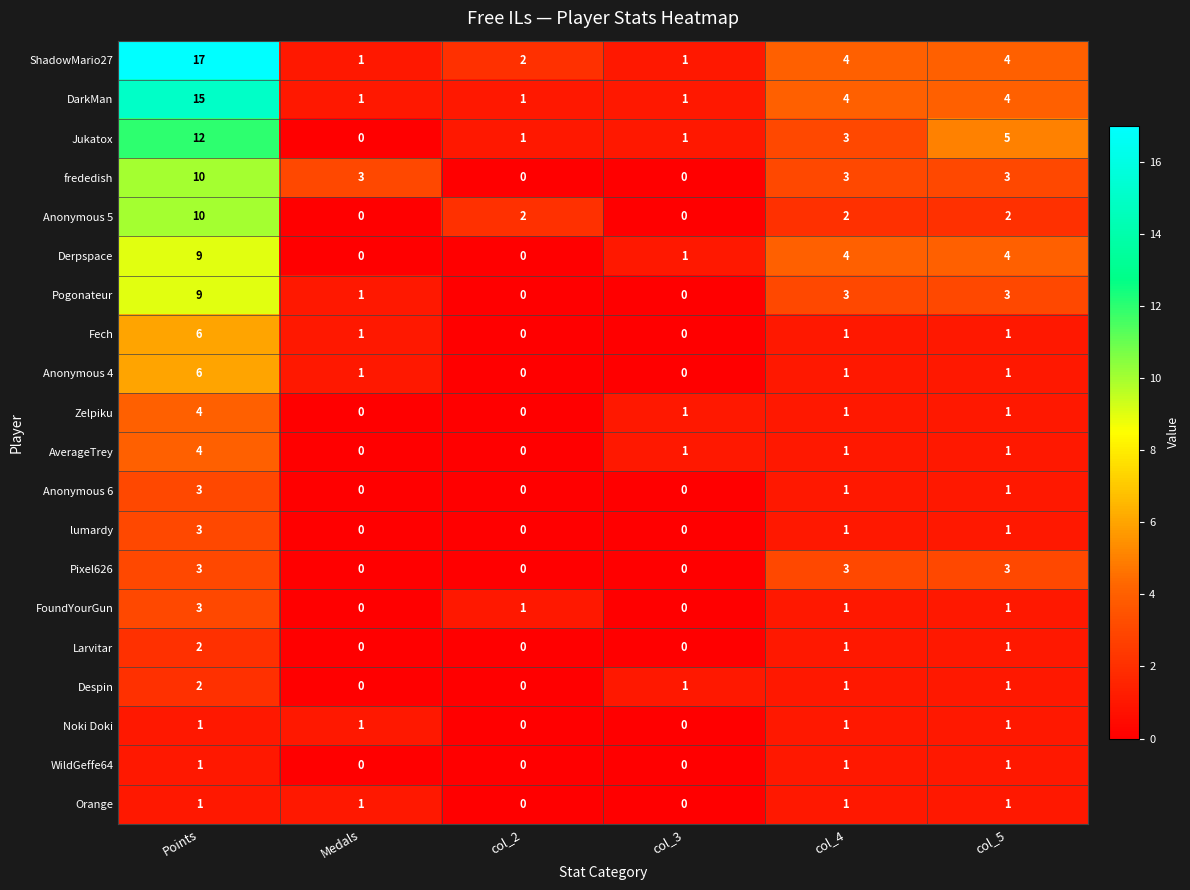

Which series has the largest range (max minus min)?

ShadowMario27